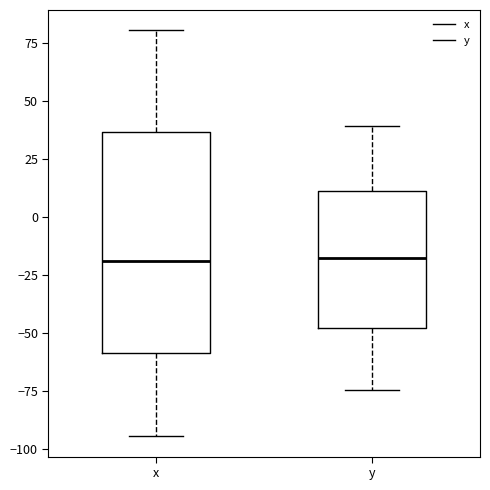

Reading left to right, transcribe this box plot: for each box, give where its median line is, the range the box spans, and where its two whiskers end, as read against the y-axis. The values are not printed on the chart, so give them approximately, as read against the axis.

x: median -20, box -60 to 35, whiskers -95 to 80
y: median -20, box -50 to 10, whiskers -75 to 40